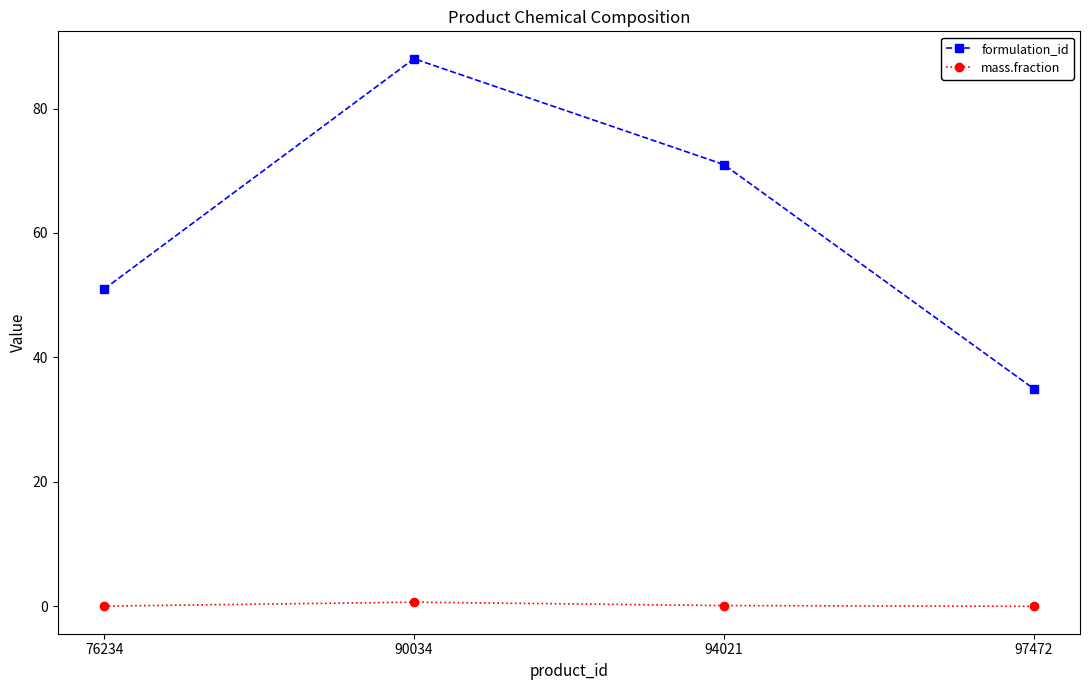

At which category does the chart reach its peak across all series?

90034